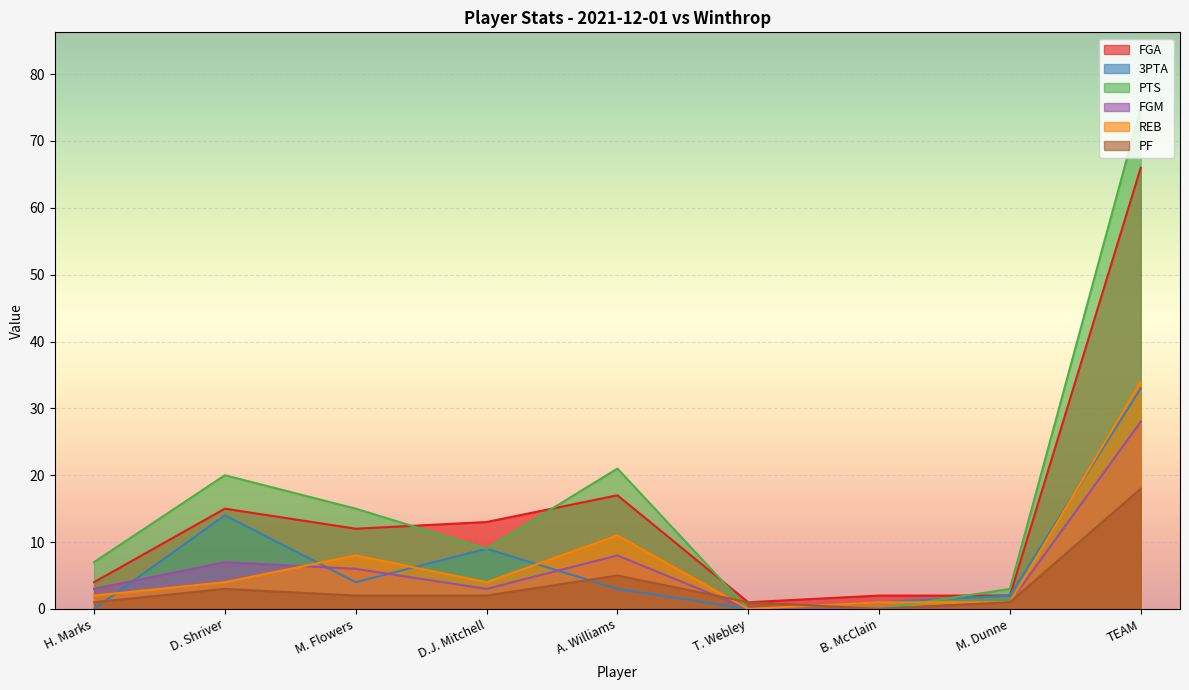

At which category is the sum across all series the highest?

TEAM